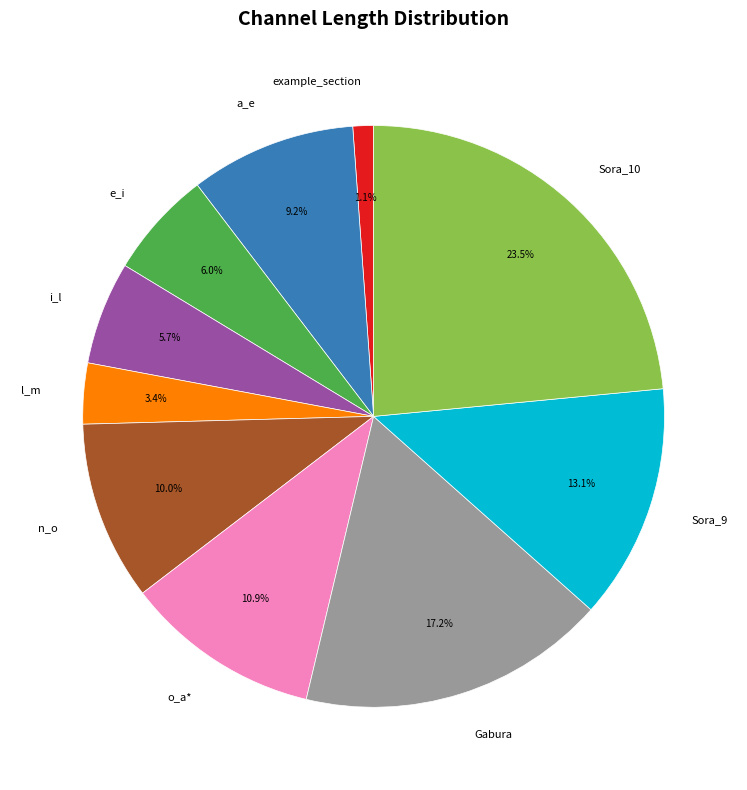

Is it true that n_o is 10% of the pie?

True